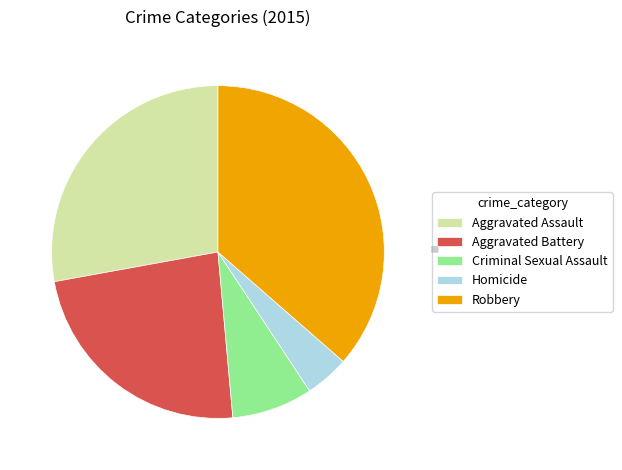

Is the sum of Homicide and Criminal Sexual Assault greater than half?

No